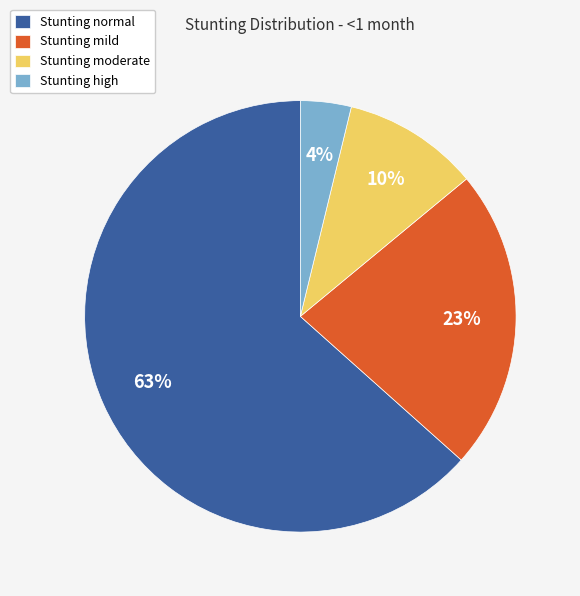

Count the number of slices in the pie.

4